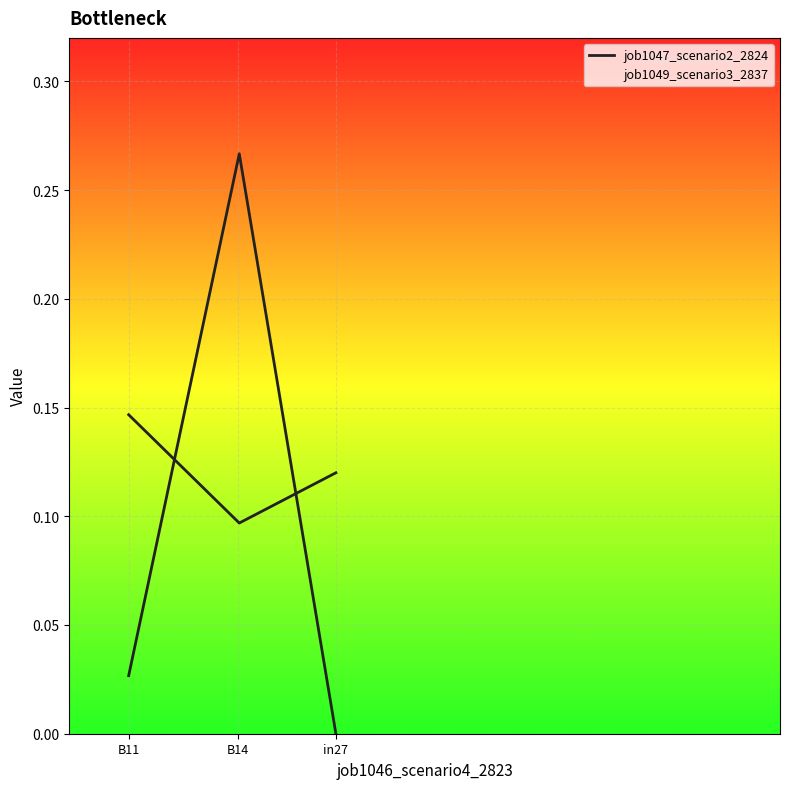

Which label corresponds to the smallest value in the chart?

in27